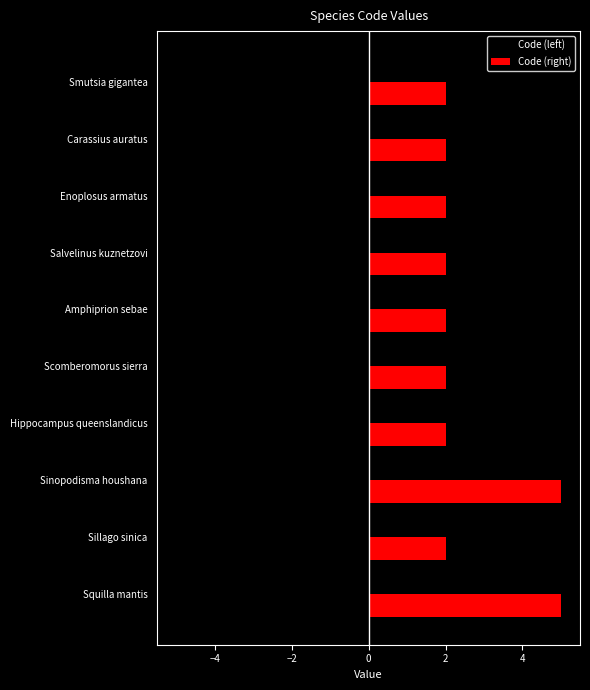

What is the sum of all Code (right) values?

26